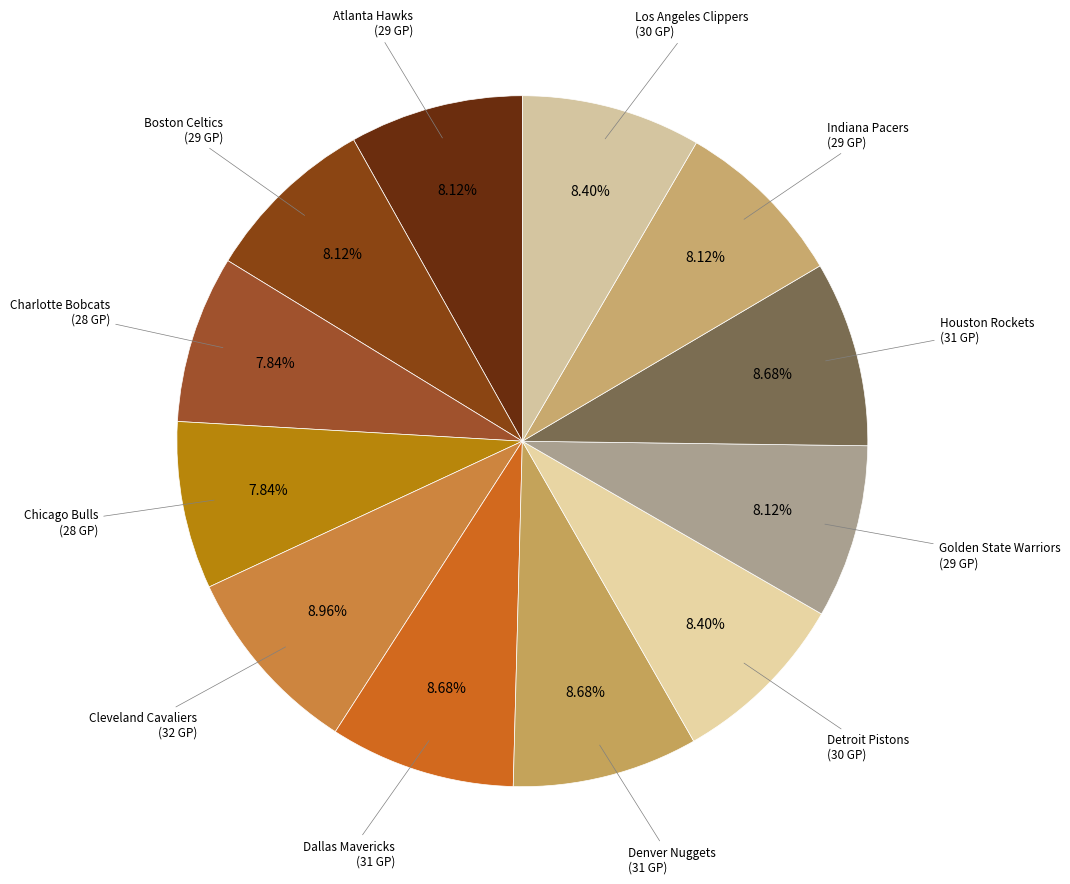

Combined, do Houston Rockets and Atlanta Hawks account for over 50%?

No